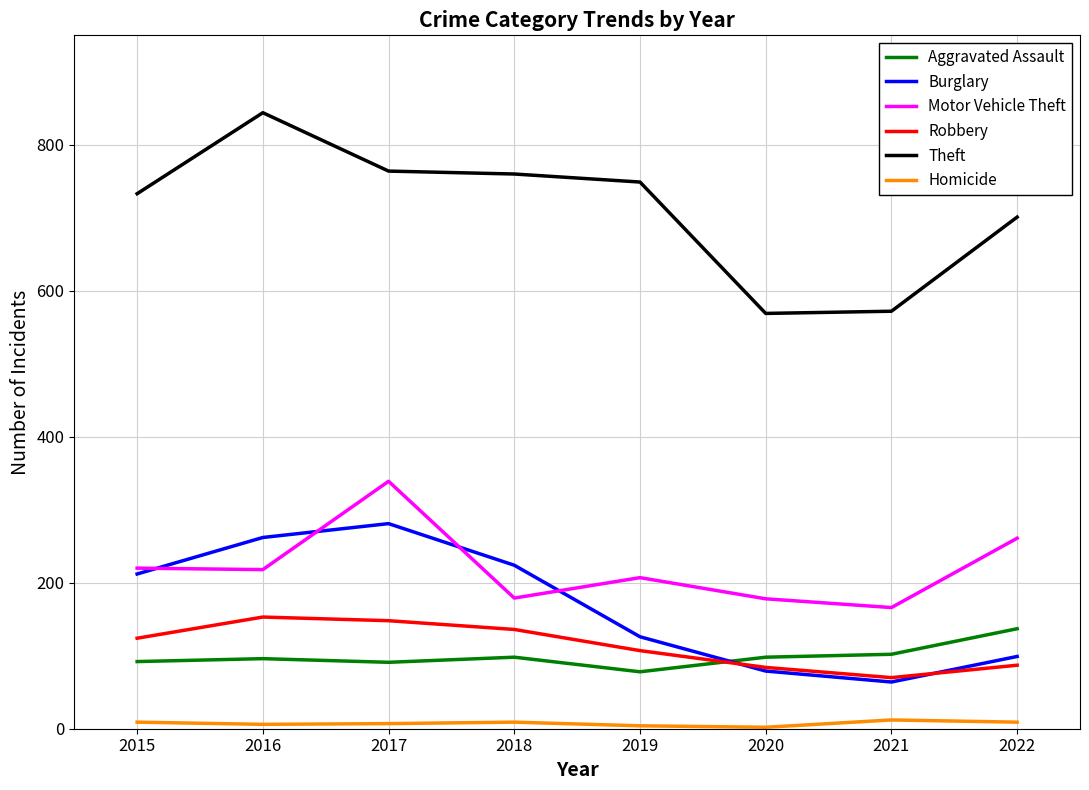

Which series has the largest range (max minus min)?

Theft